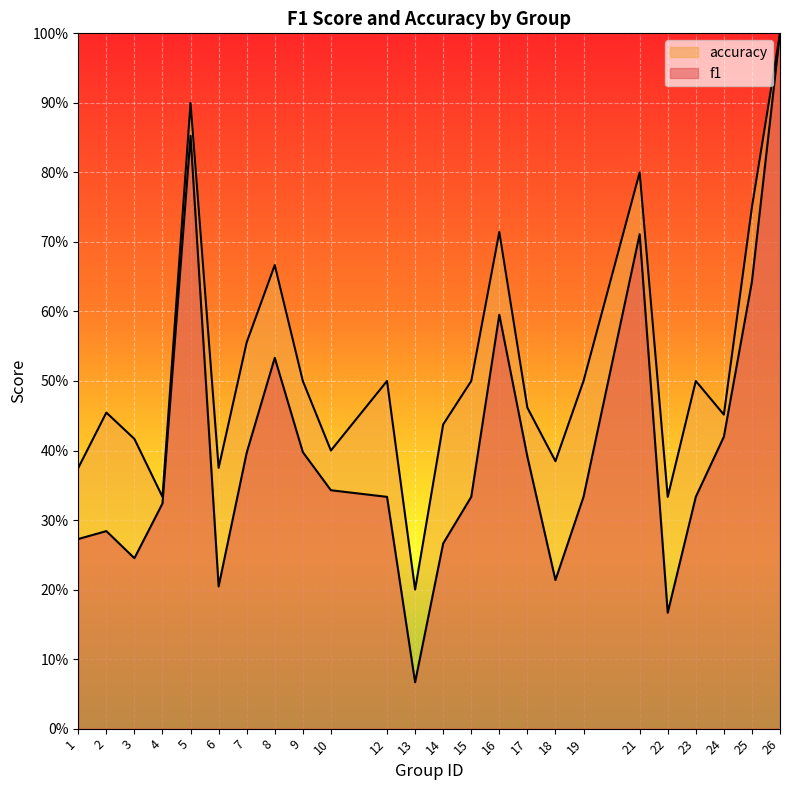

Is the value of f1 at 4 greater than the value of accuracy at 3?

No